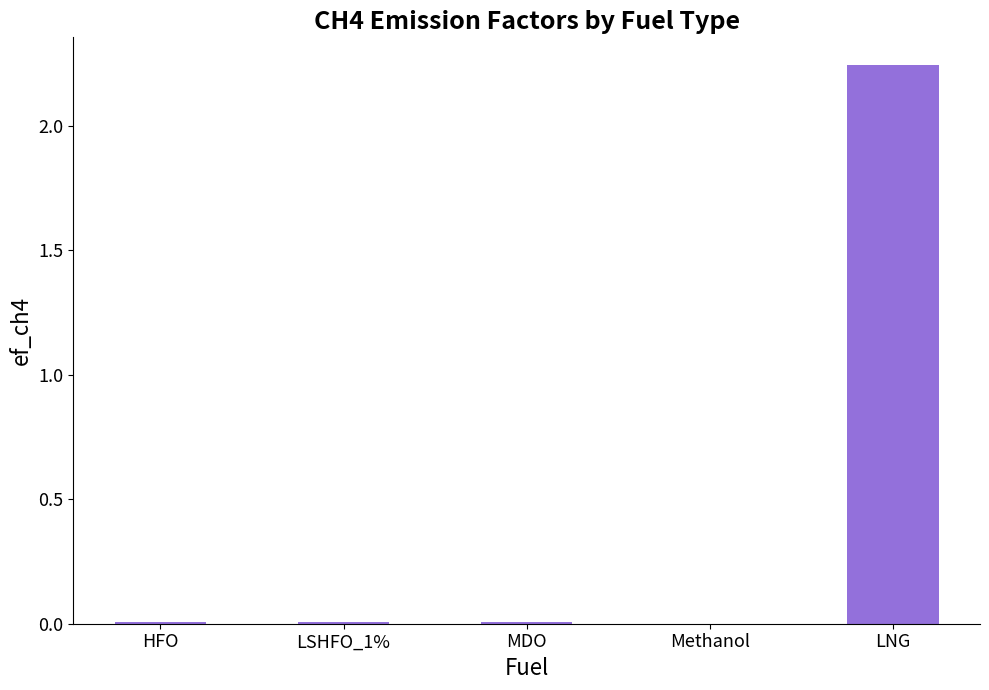

Between HFO and LNG, which is larger?

LNG